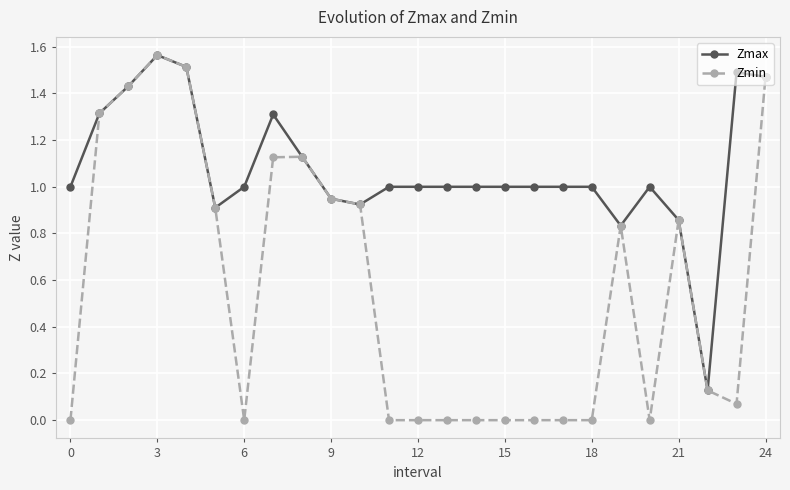

What is the average value of the Zmin series?

0.6